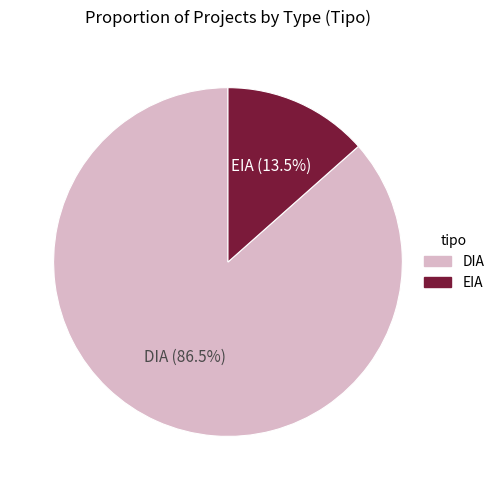

What is the ratio of the value at EIA to the value at DIA?

0.2